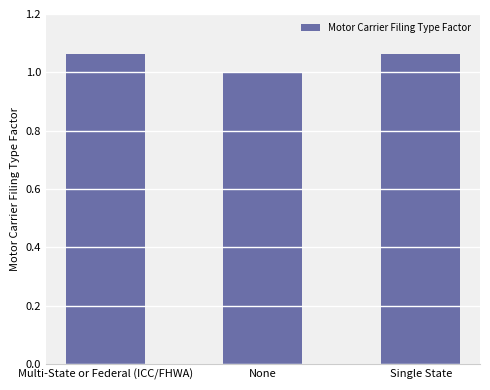

What position from the left is None?

2